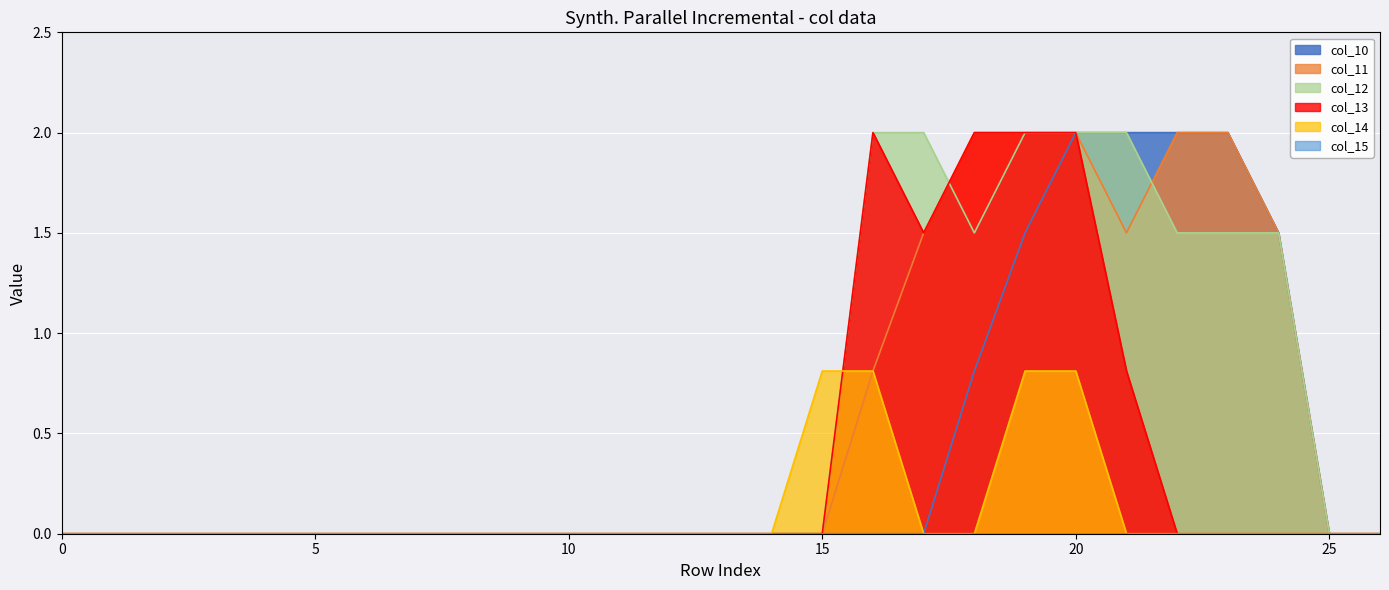

What is the difference between the maximum and minimum values in the col_14 series?

0.8